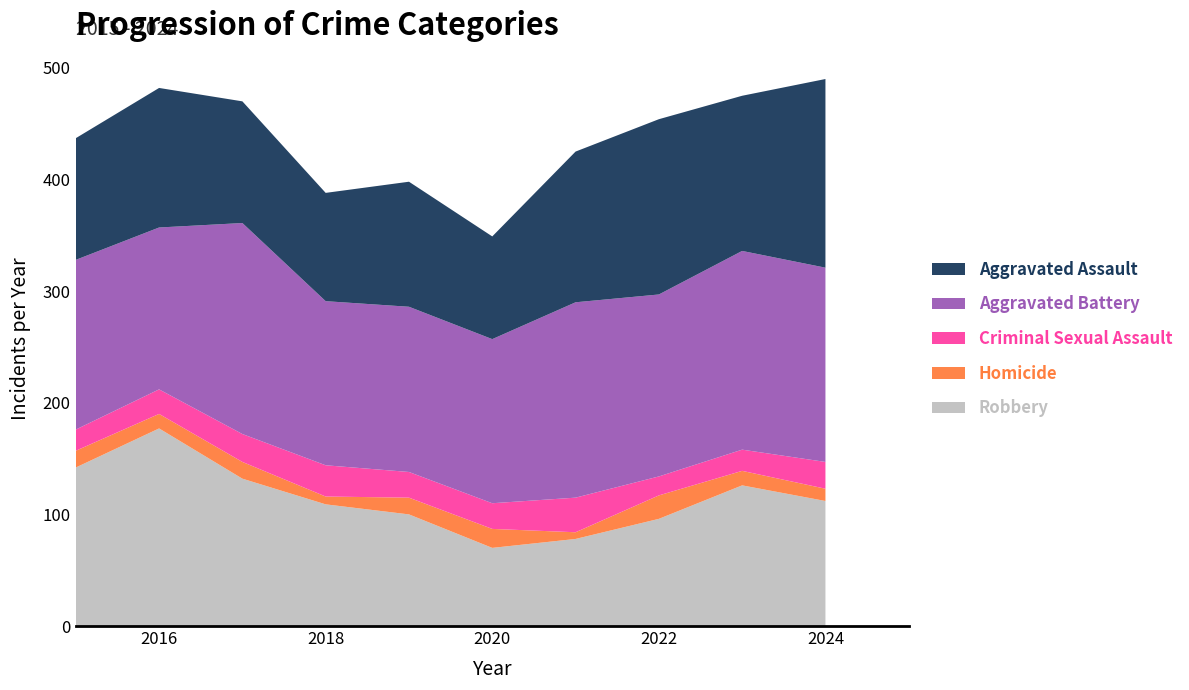

Reading left to right, list all the values displayed in this chart.

Aggravated Assault: 2015=109	2016=125	2017=109	2018=97	2019=112	2020=92	2021=135	2022=157	2023=139	2024=169
Aggravated Battery: 2015=152	2016=145	2017=189	2018=147	2019=148	2020=147	2021=175	2022=163	2023=178	2024=174
Criminal Sexual Assault: 2015=19	2016=22	2017=25	2018=28	2019=23	2020=23	2021=31	2022=17	2023=19	2024=24
Homicide: 2015=15	2016=13	2017=15	2018=7	2019=15	2020=17	2021=6	2022=21	2023=13	2024=11
Robbery: 2015=142	2016=177	2017=132	2018=109	2019=100	2020=70	2021=78	2022=96	2023=126	2024=112